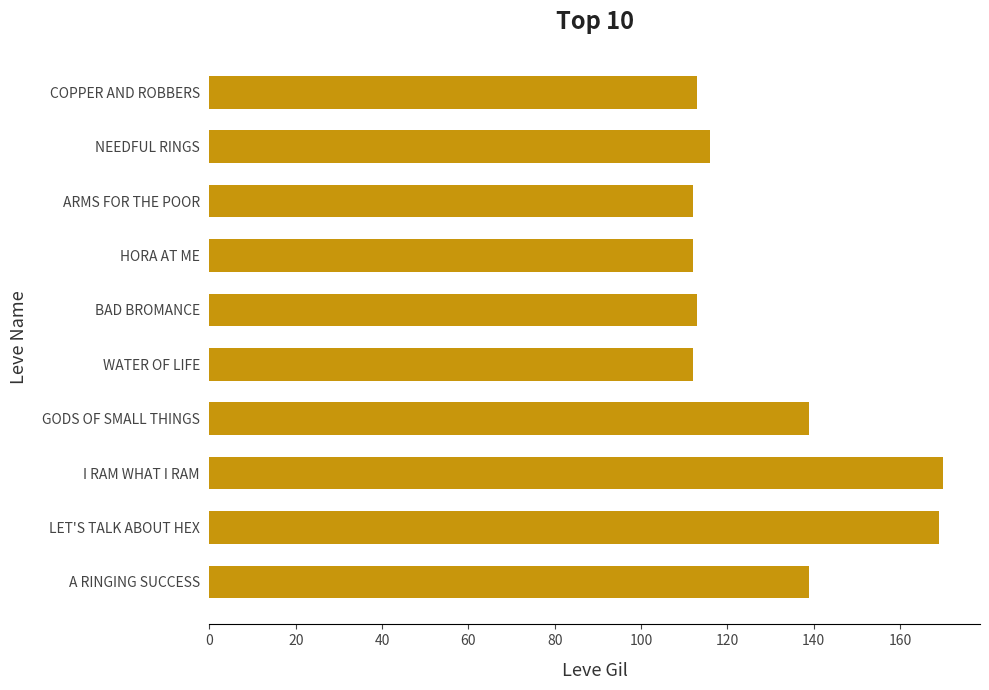

Does the chart contain any negative values?

No